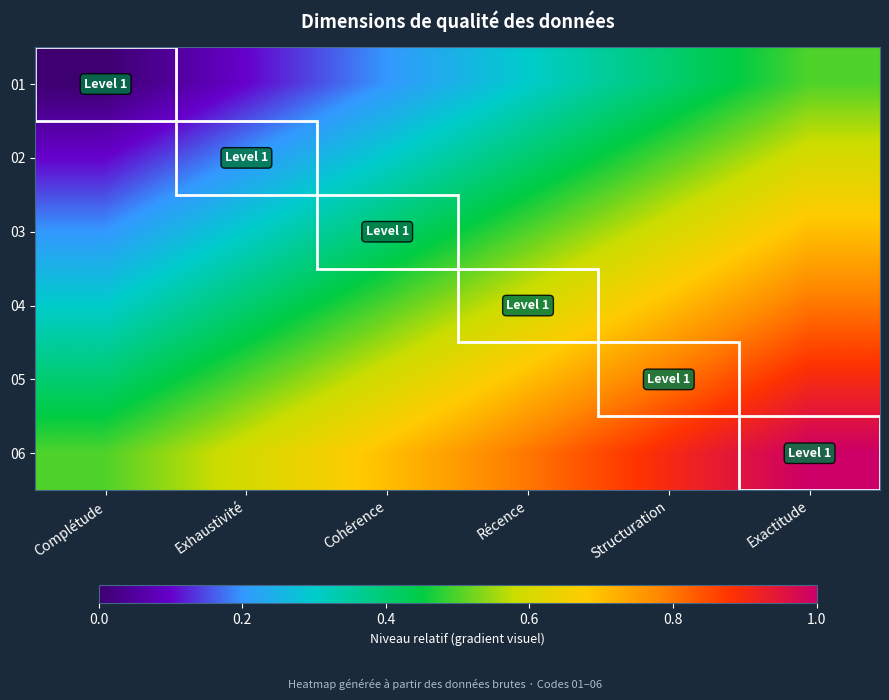

Reading left to right, what are all the values shown in this chart?

01: Complétude=0.0	Exhaustivité=0.1	Cohérence=0.2	Récence=0.3	Structuration=0.4	Exactitude=0.5
02: Complétude=0.1	Exhaustivité=0.2	Cohérence=0.3	Récence=0.4	Structuration=0.5	Exactitude=0.6
03: Complétude=0.2	Exhaustivité=0.3	Cohérence=0.4	Récence=0.5	Structuration=0.6	Exactitude=0.7
04: Complétude=0.3	Exhaustivité=0.4	Cohérence=0.5	Récence=0.6	Structuration=0.7	Exactitude=0.8
05: Complétude=0.4	Exhaustivité=0.5	Cohérence=0.6	Récence=0.7	Structuration=0.8	Exactitude=0.9
06: Complétude=0.5	Exhaustivité=0.6	Cohérence=0.7	Récence=0.8	Structuration=0.9	Exactitude=1.0